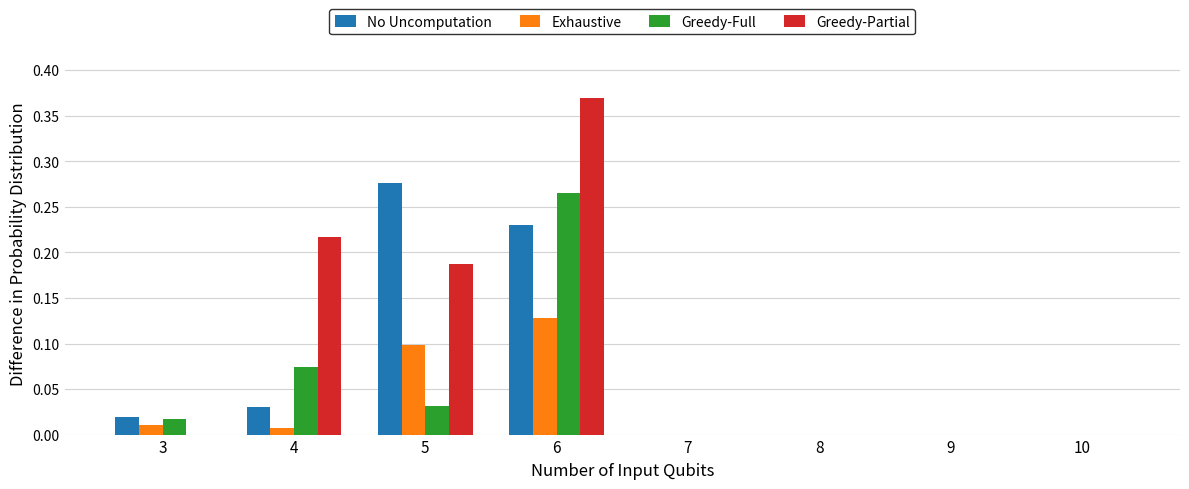

The Exhaustive series shows 0.0 at 7. True or false?

True